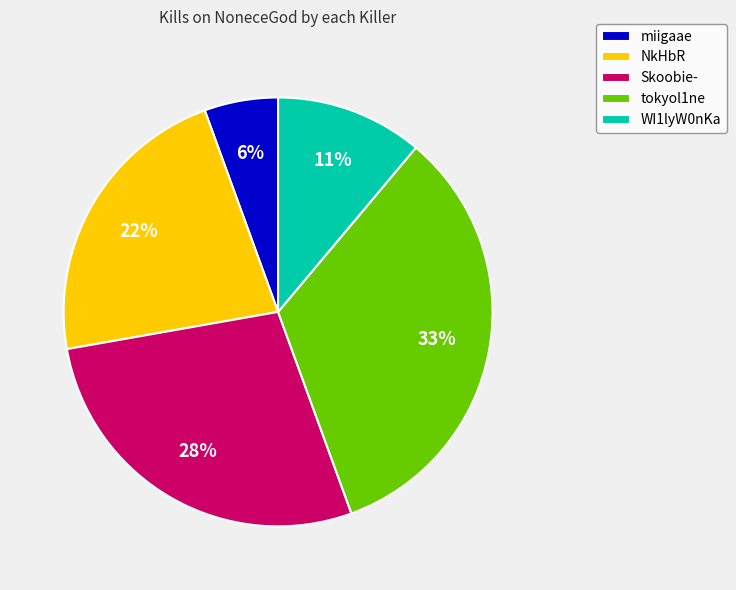

How many slices are in this pie chart?

5